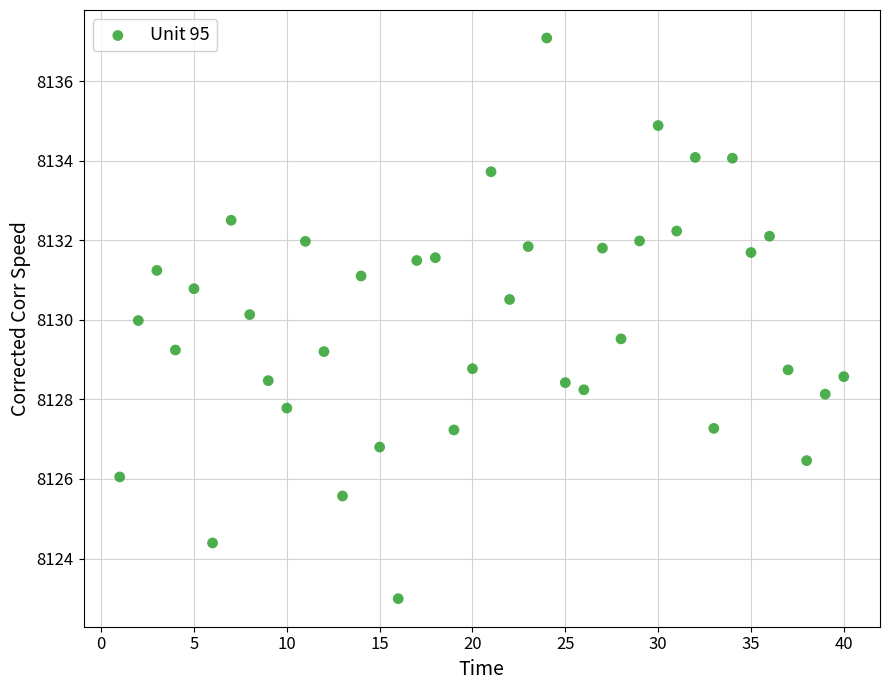

What is the range of Y values (max minus min)?

14.1